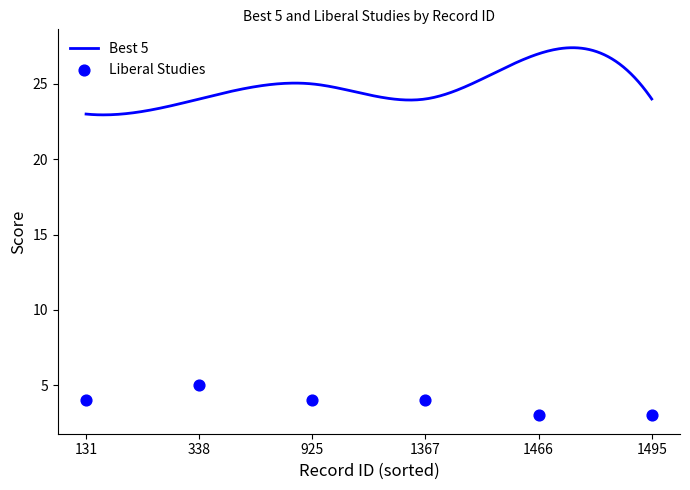

Approximately how many times larger is the value at 131 compared to 338?

0.8